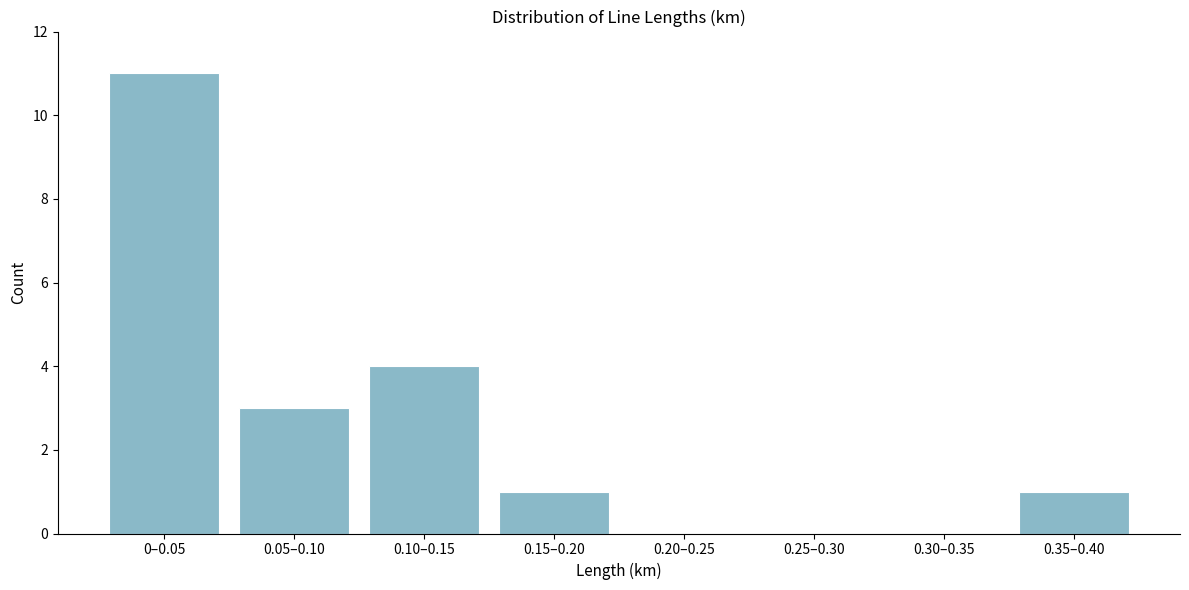

Reading left to right, list all the values displayed in this chart.

0–0.05=11	0.05–0.10=3	0.10–0.15=4	0.15–0.20=1	0.20–0.25=0	0.25–0.30=0	0.30–0.35=0	0.35–0.40=1